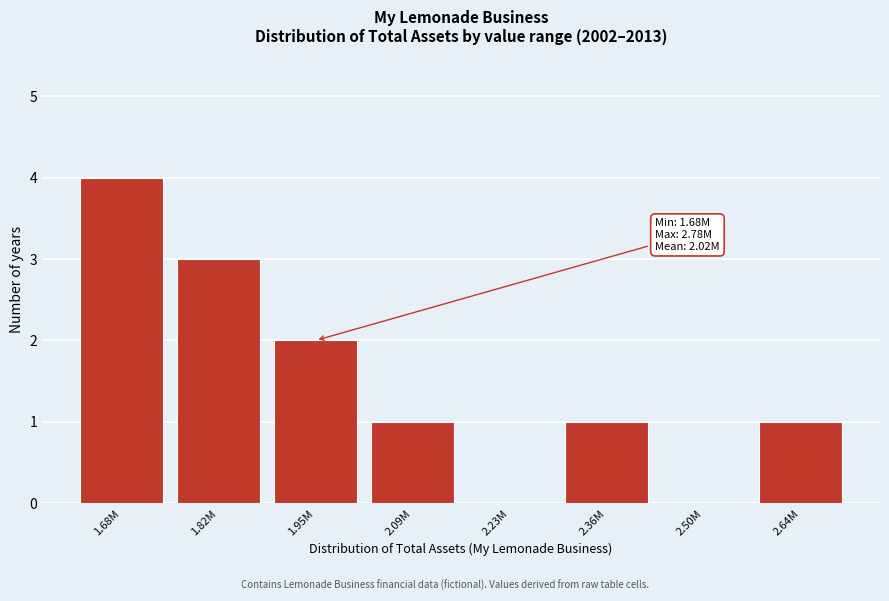

Reading left to right, what are all the values shown in this chart?

1.68M=4	1.82M=3	1.95M=2	2.09M=1	2.23M=0	2.36M=1	2.50M=0	2.64M=1